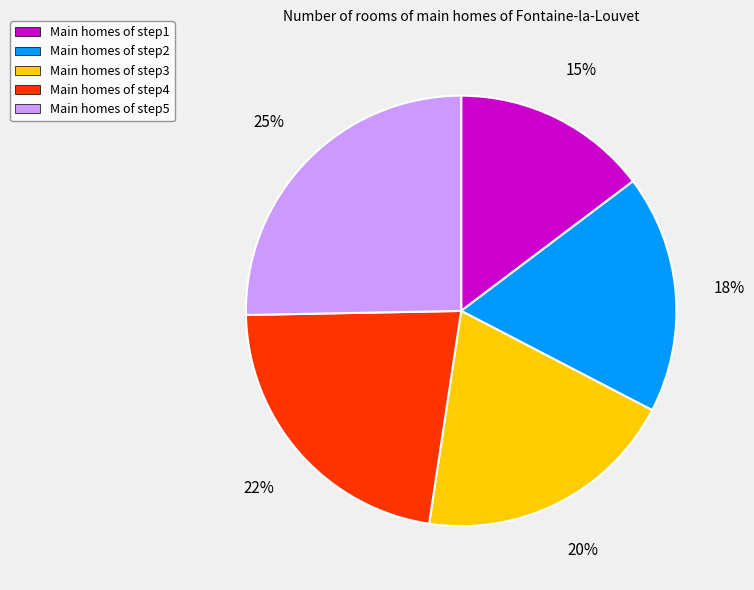

To the nearest percent, what percentage of the pie is Main homes of step4?

22%